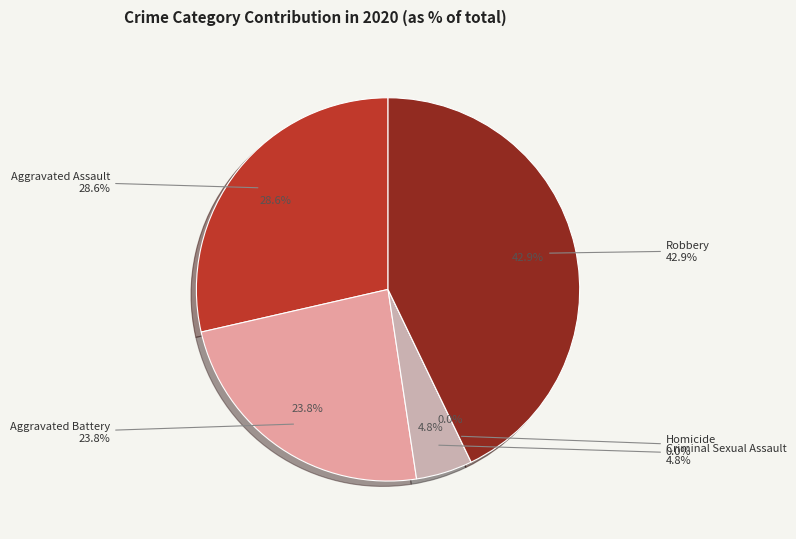

How many slices are in this pie chart?

5